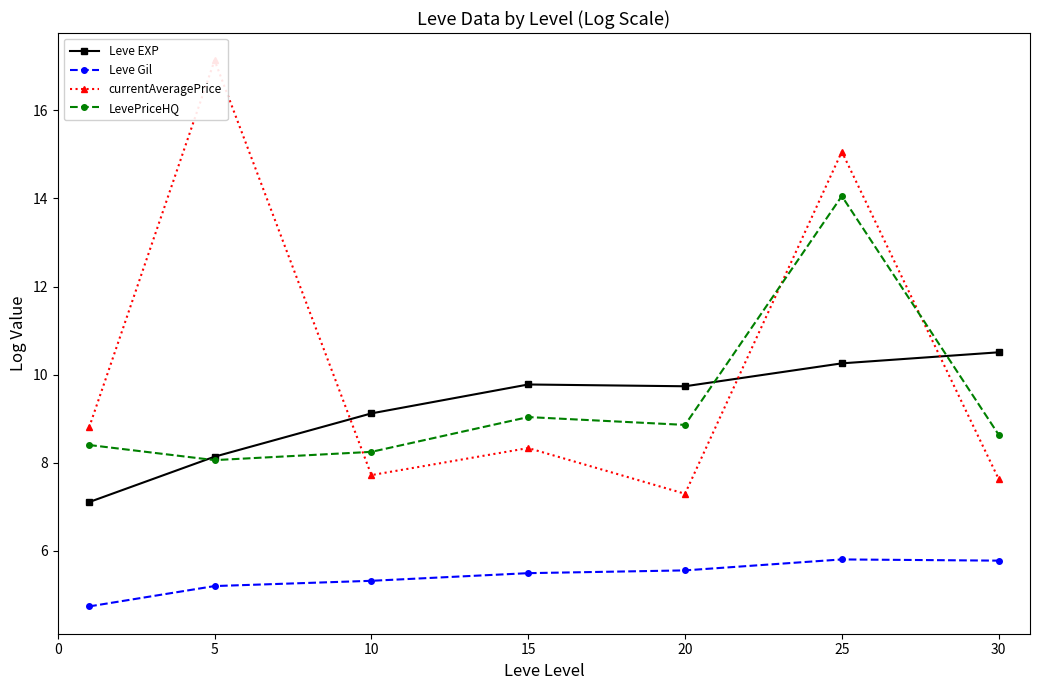

True or false: LevePriceHQ and Leve Gil intersect in this chart.

False